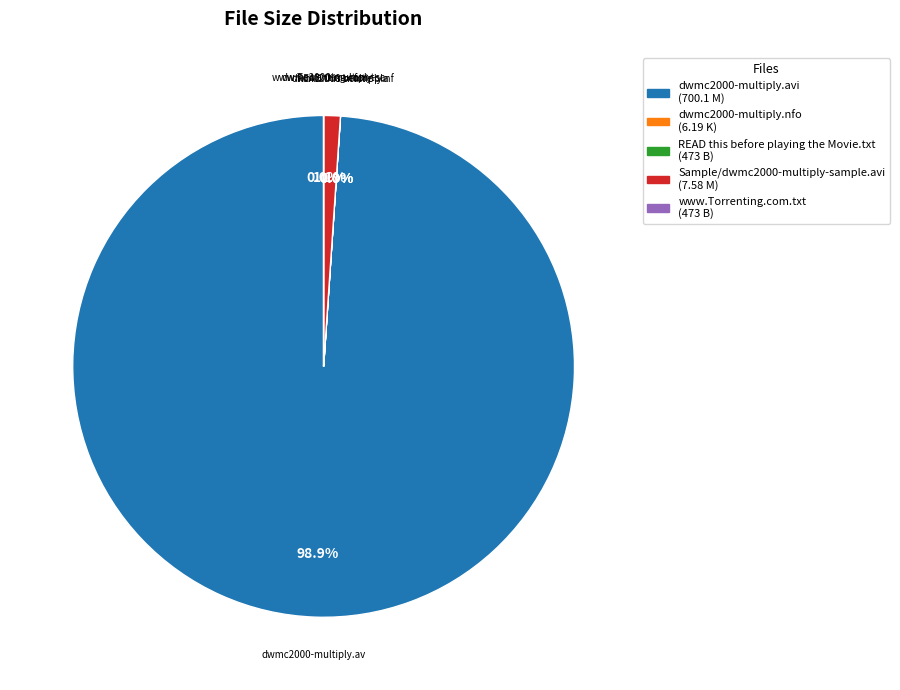

Does any single category account for the majority?

Yes